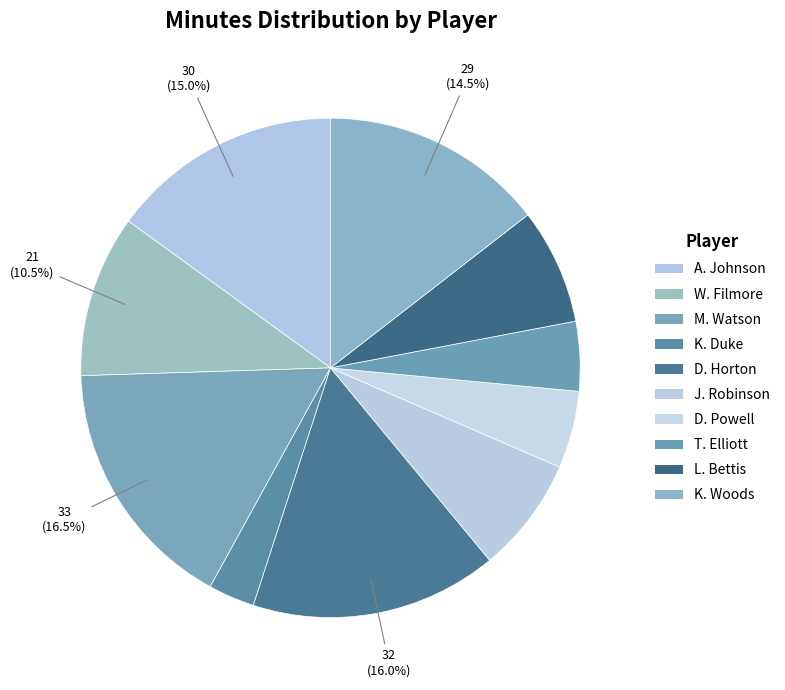

What portion of the pie excludes K. Woods?

85.5%